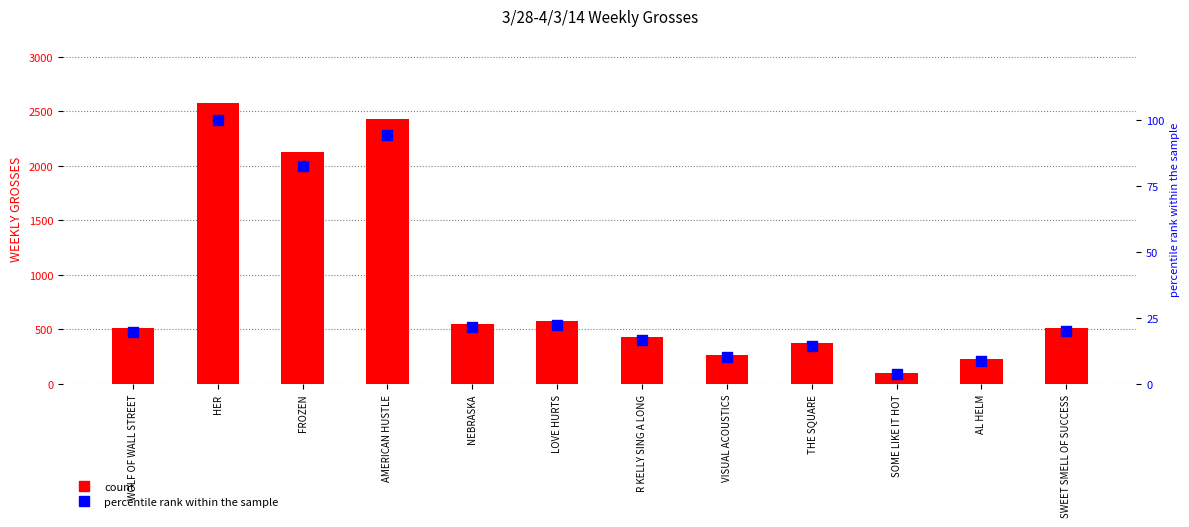

At which category is the sum across all series the highest?

HER